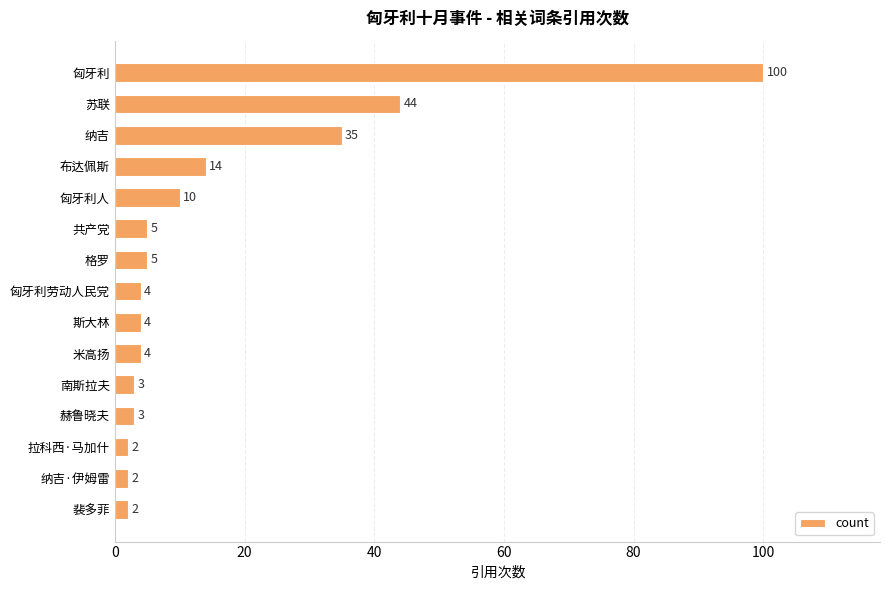

Reading top to bottom, list all the values displayed in this chart.

100	44	35	14	10	5	5	4	4	4	3	3	2	2	2